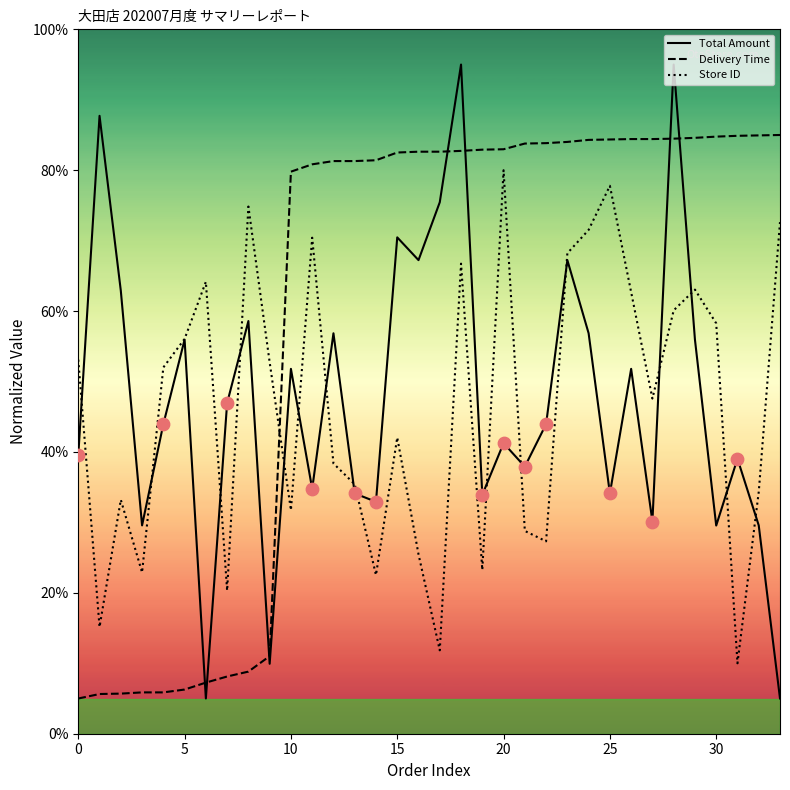

Which series has the widest spread of values?

Total Amount